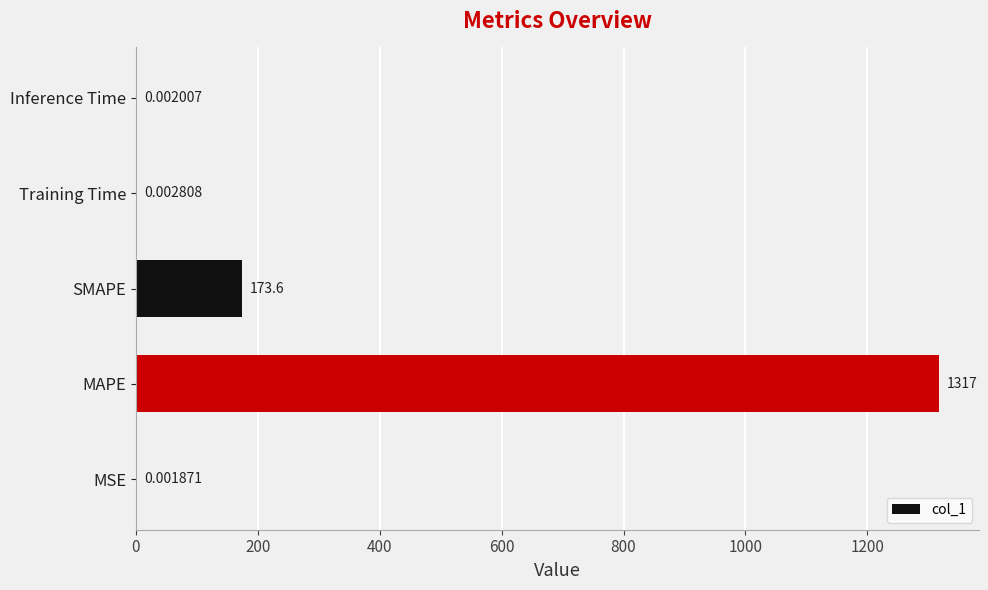

Where is the data nearest to the value 658?

SMAPE